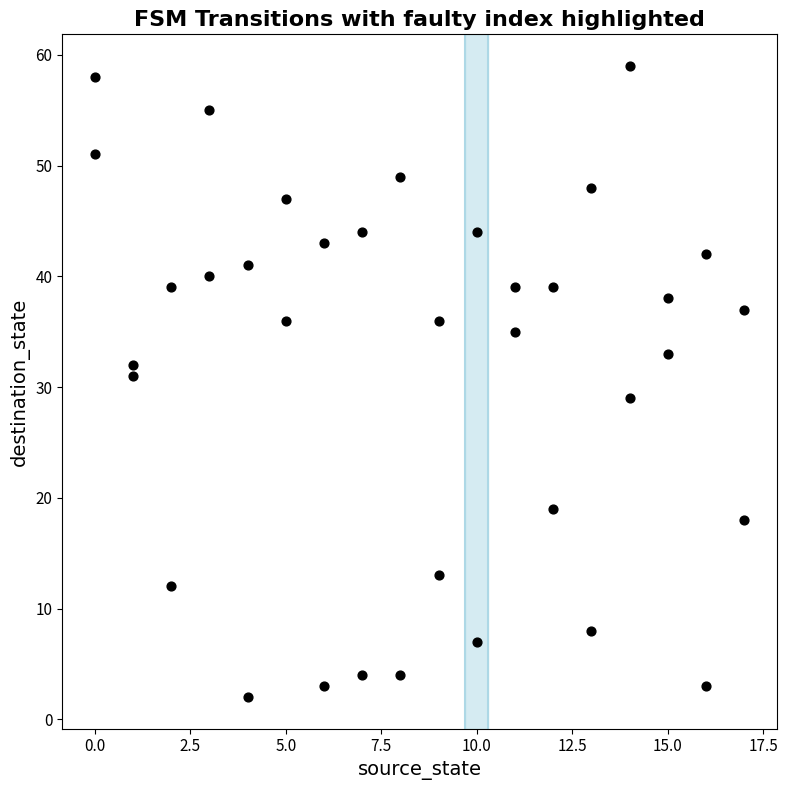

What is the range of Y values (max minus min)?

57